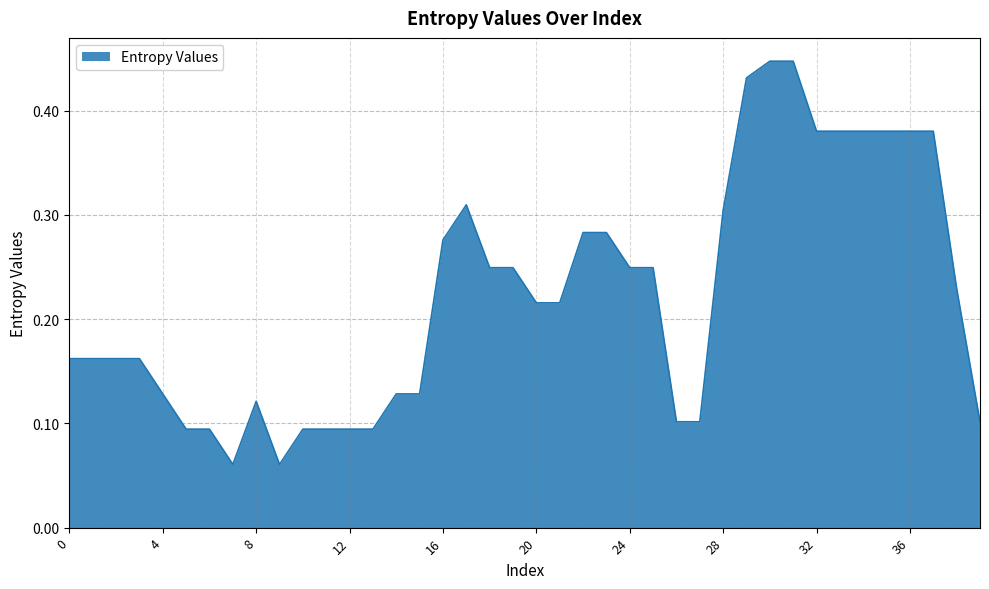

Does the chart have visible grid lines?

Yes